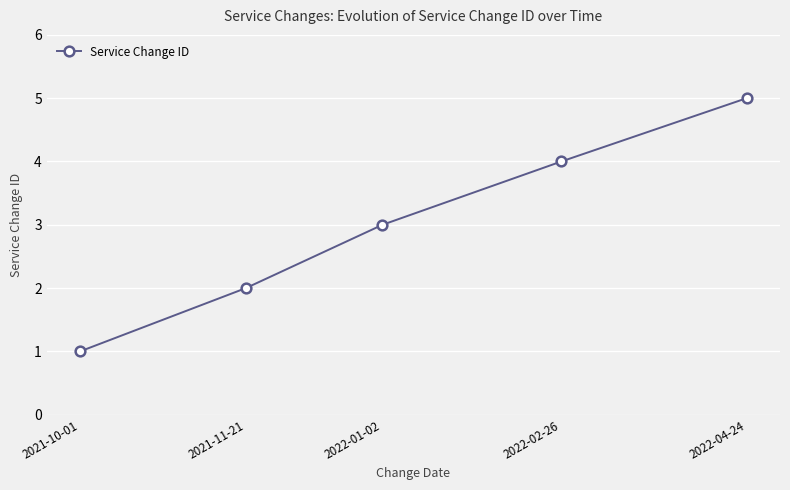

What is the change in value from 2021-11-21 to 2022-04-24?

+3